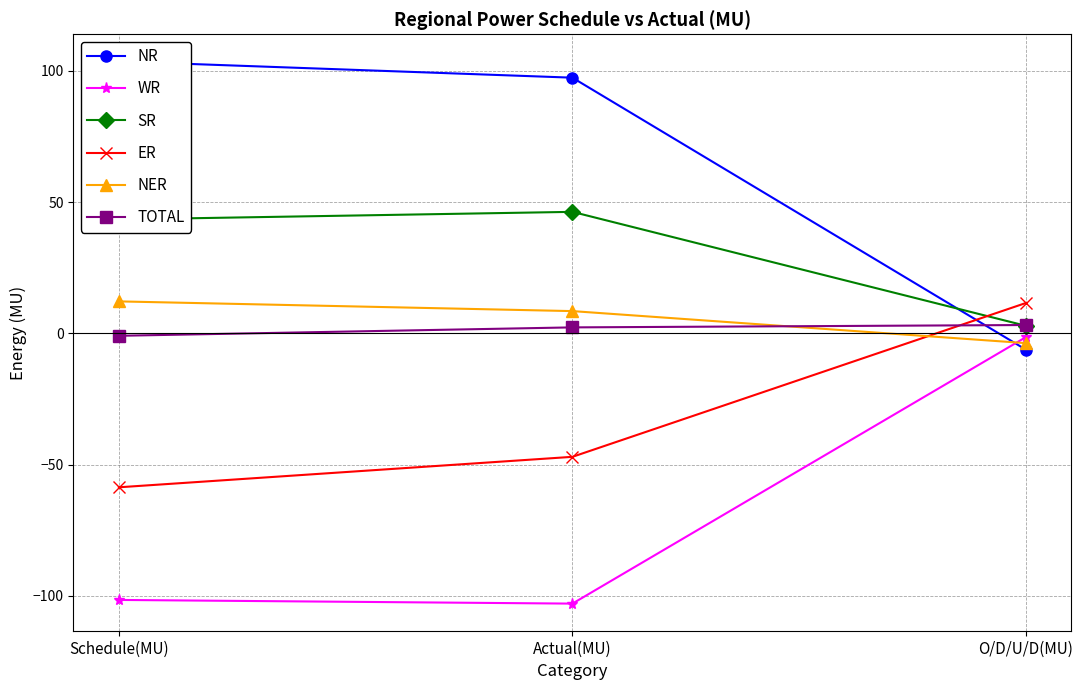

What is the value of the NR point at the 3rd from the left?

-6.2